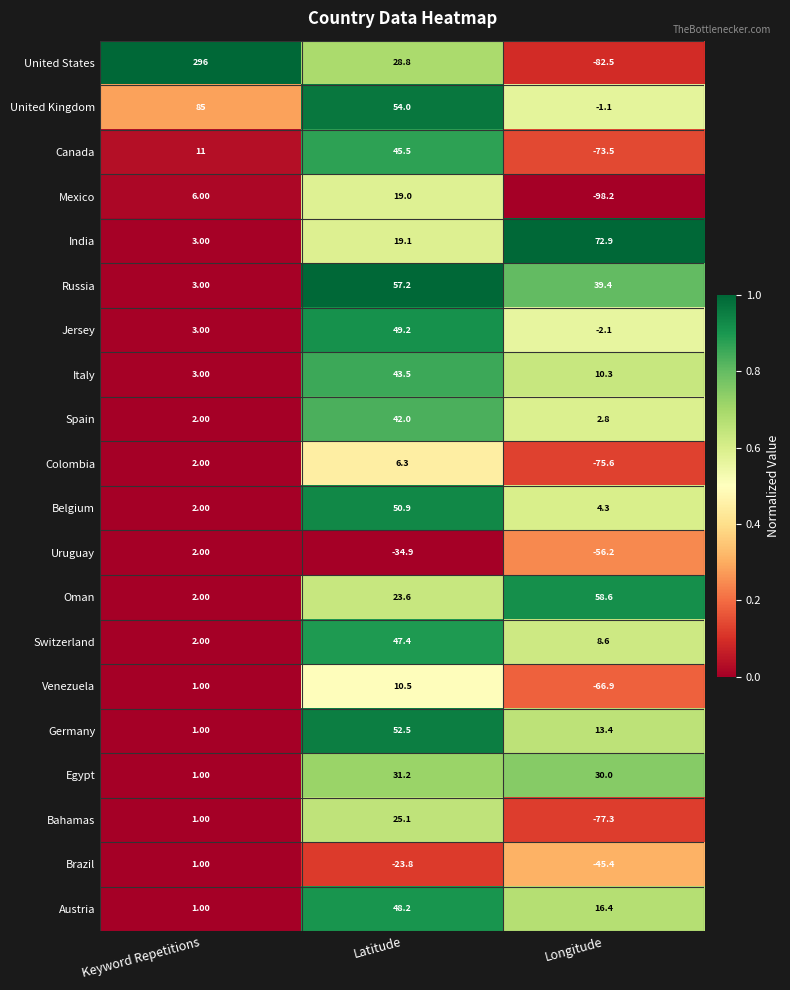

At Longitude, list the series in order from largest to smallest.

India, Oman, Russia, Egypt, Austria, Germany, Italy, Switzerland, Belgium, Spain, United Kingdom, Jersey, Brazil, Uruguay, Venezuela, Canada, Colombia, Bahamas, United States, Mexico